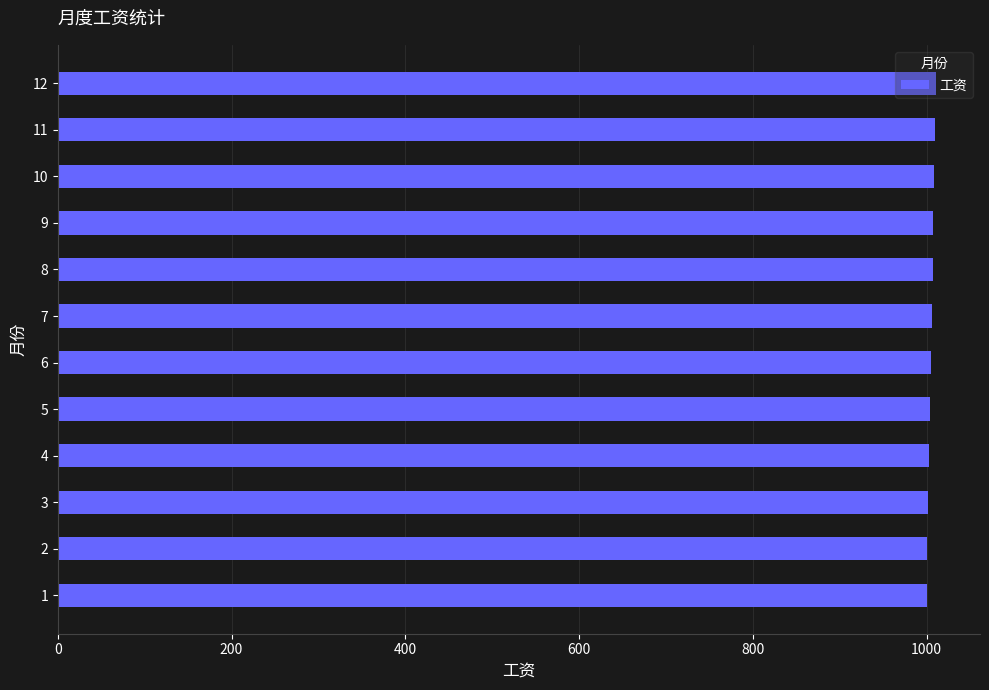

Is it true that the value at 6 is 1373?

False